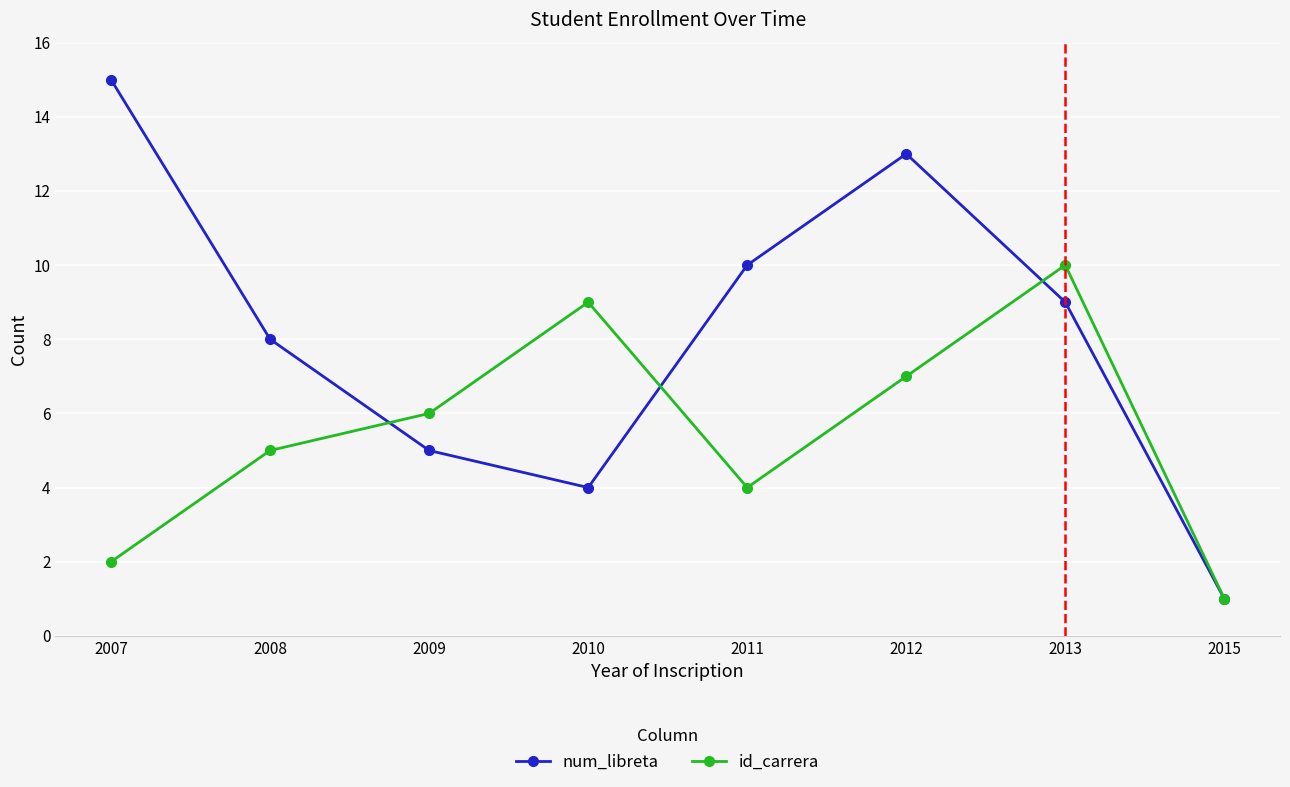

What is the value of the id_carrera point at the 7th from the left?

10